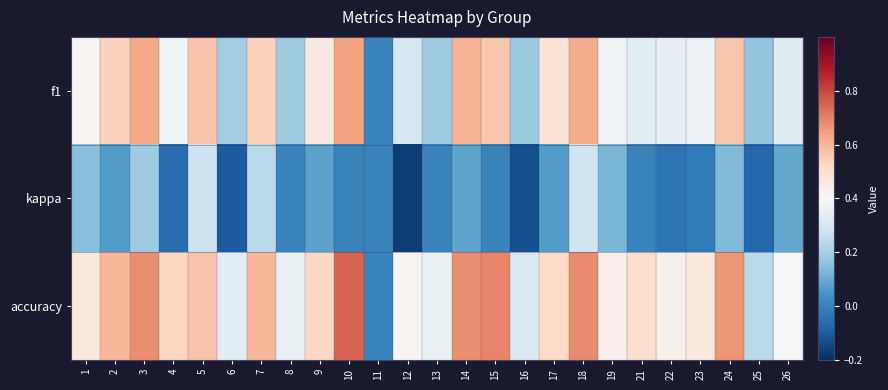

Reading left to right, extract all data points from this chart.

f1: 1=0.4	2=0.5	3=0.6	4=0.4	5=0.6	6=0.2	7=0.5	8=0.2	9=0.5	10=0.6	11=0.0	12=0.3	13=0.2	14=0.6	15=0.6	16=0.2	17=0.5	18=0.6	19=0.4	21=0.3	22=0.4	23=0.4	24=0.6	25=0.2	26=0.3
kappa: 1=0.1	2=0.1	3=0.2	4=-0.1	5=0.3	6=-0.1	7=0.2	8=0.0	9=0.1	10=0.0	11=0.0	12=-0.2	13=0.0	14=0.1	15=0.0	16=-0.1	17=0.1	18=0.3	19=0.1	21=0.0	22=-0.0	23=-0.0	24=0.1	25=-0.1	26=0.1
accuracy: 1=0.5	2=0.6	3=0.7	4=0.5	5=0.6	6=0.3	7=0.6	8=0.4	9=0.5	10=0.8	11=0.0	12=0.4	13=0.4	14=0.7	15=0.7	16=0.3	17=0.5	18=0.7	19=0.4	21=0.5	22=0.4	23=0.5	24=0.7	25=0.2	26=0.4